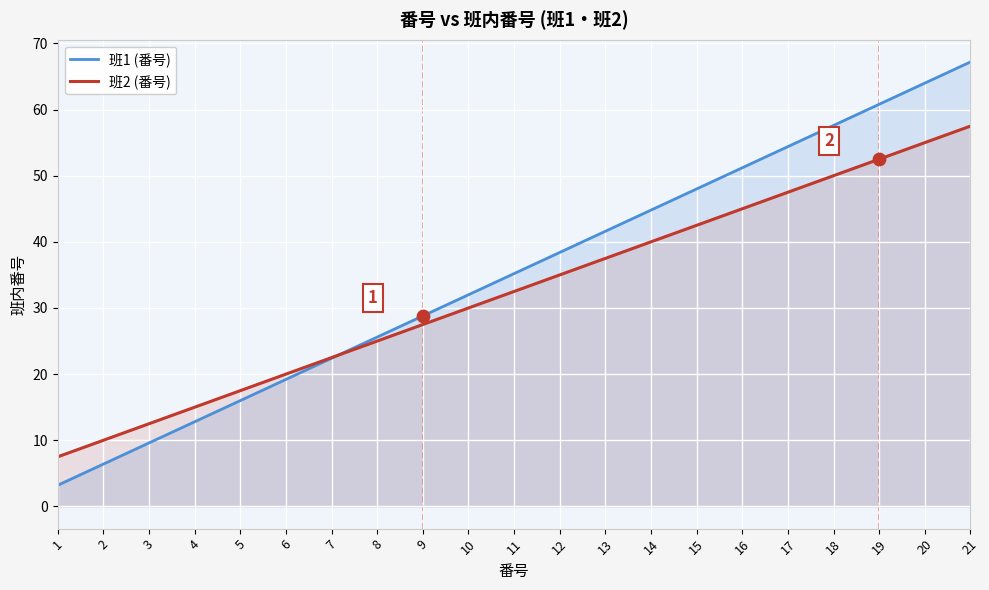

Which series contains the highest Y value?

班1 (番号)